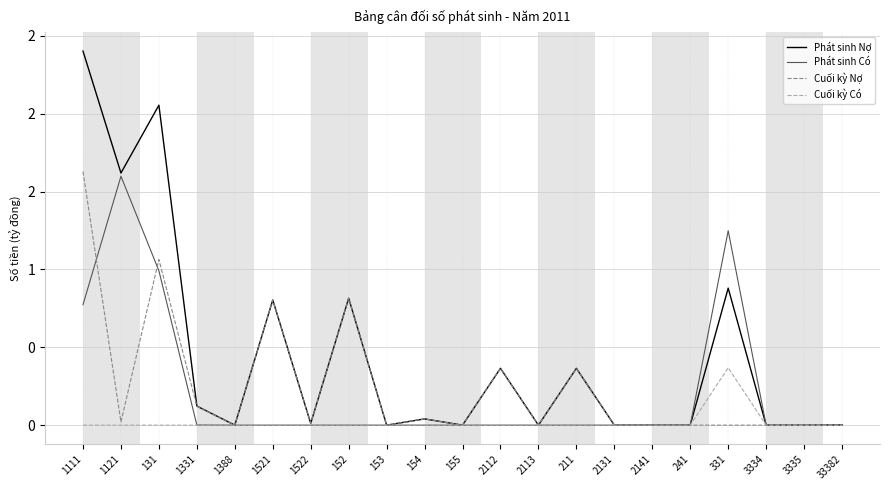

Which series has the largest total across all categories?

Phát sinh Nợ